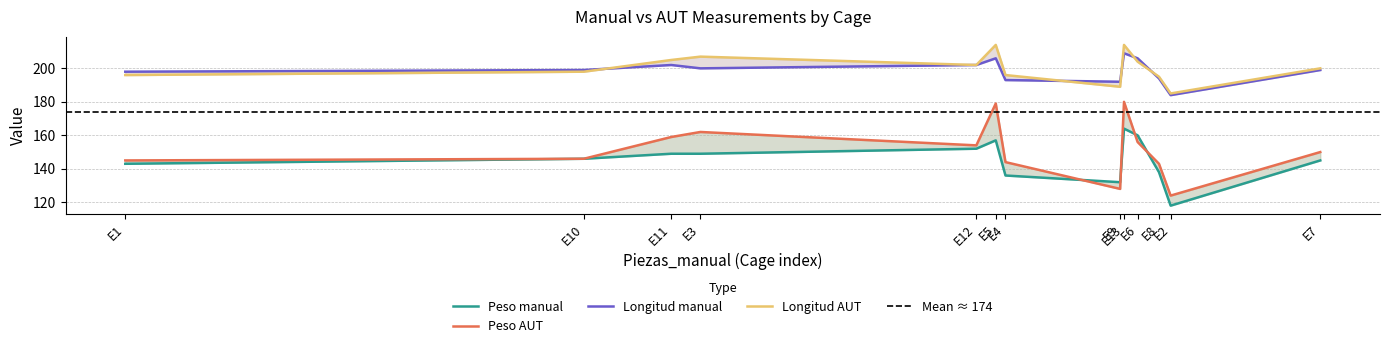

What is the difference between the maximum and minimum values in the Peso_manual series?

46